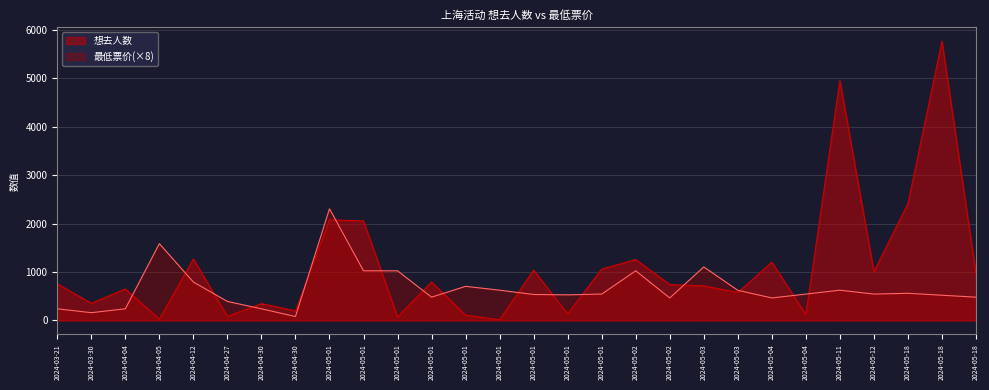

Where does the 最低票价 series first go above 544?

2024-04-05